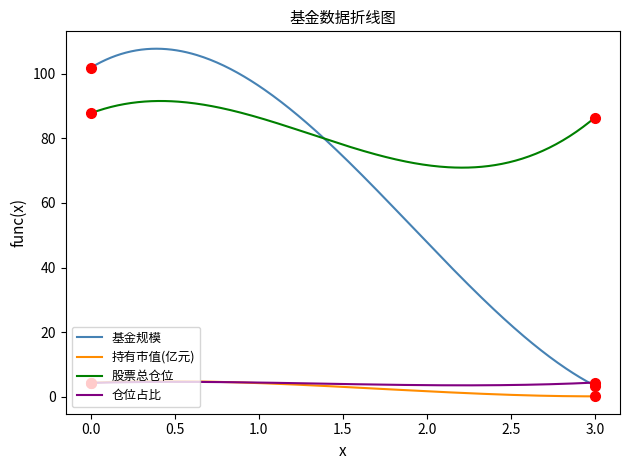

Which series has the largest total across all categories?

股票总仓位